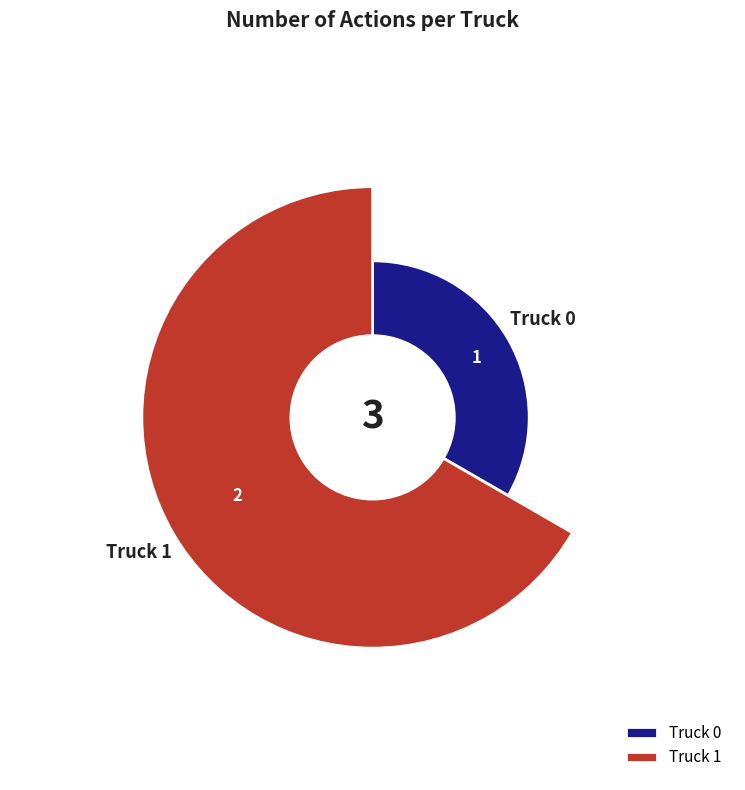

How many segments does this pie chart have?

2